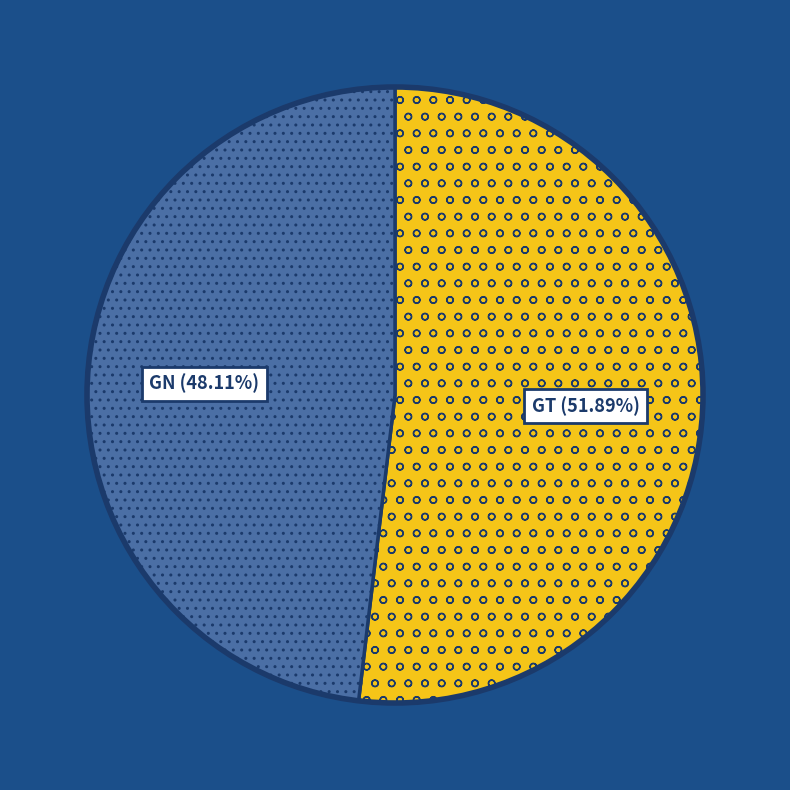

Which slice is the largest?

GT